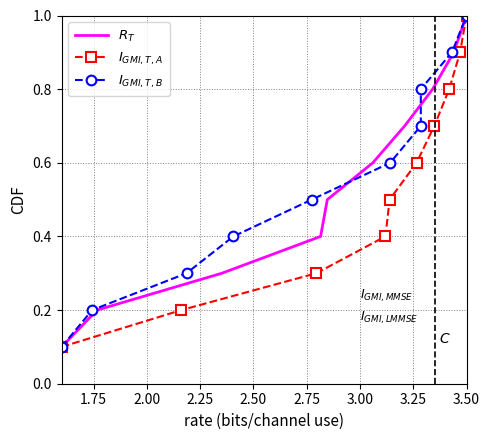

Which series has the widest spread of values?

$R_T$